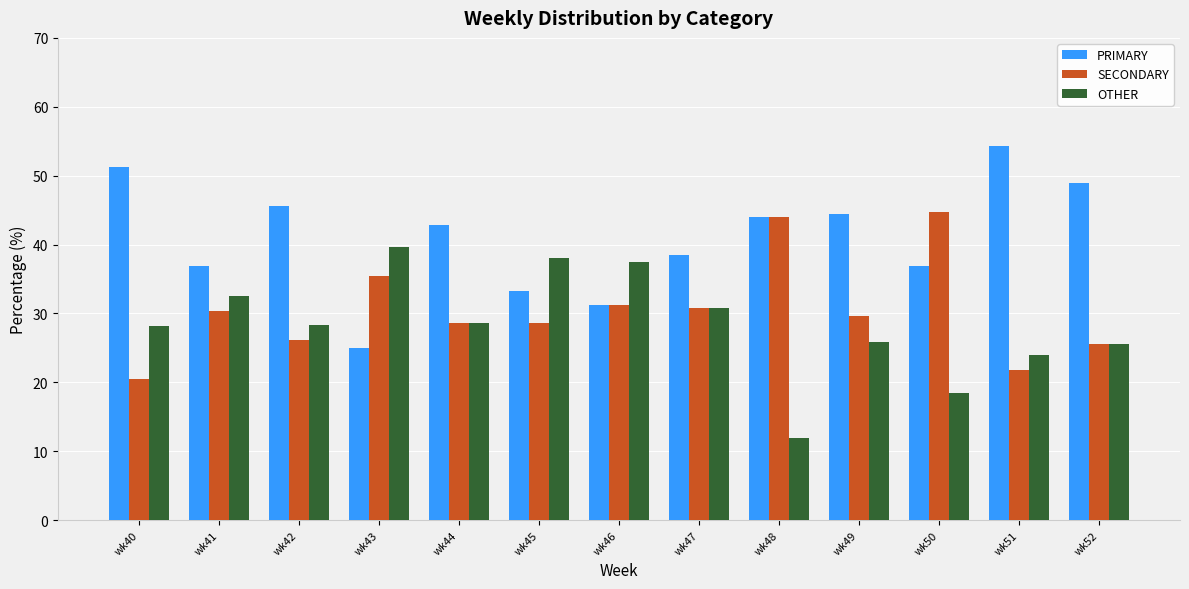

How many bars are there in total?

39